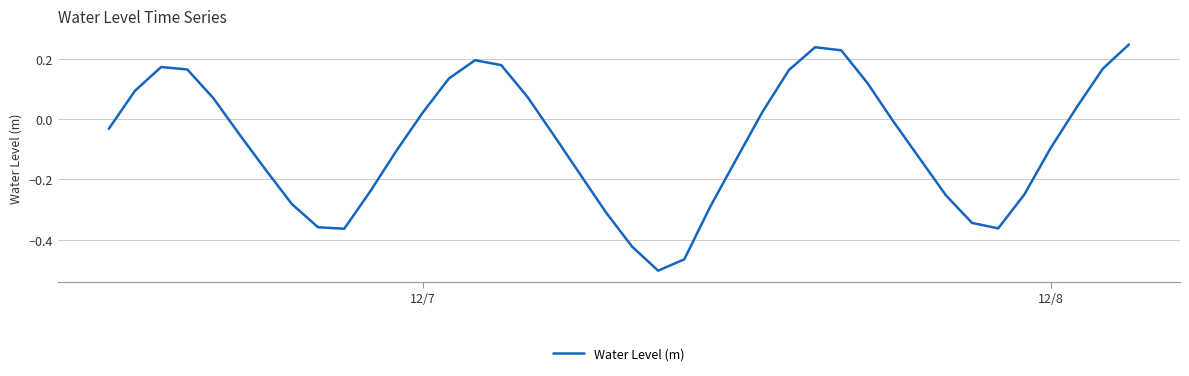

What is the difference between the maximum and minimum values?

0.8